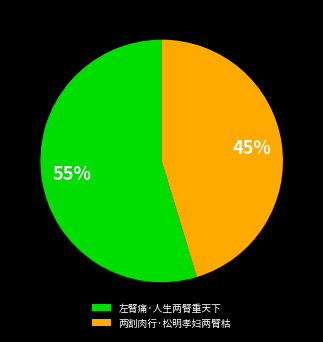

Does any single category account for the majority?

Yes